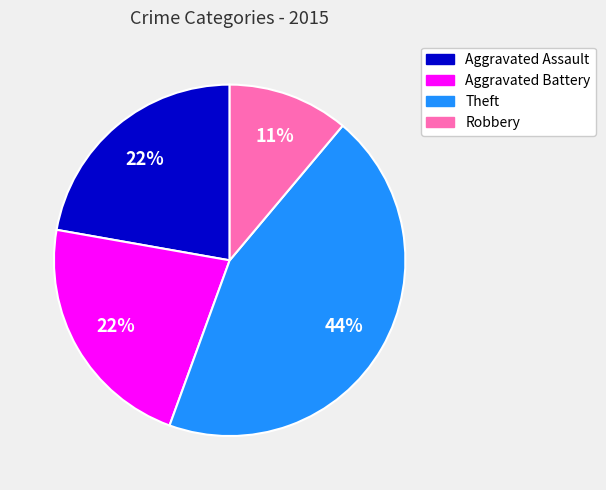

What percentage is the Robbery slice, to the nearest percent?

11%